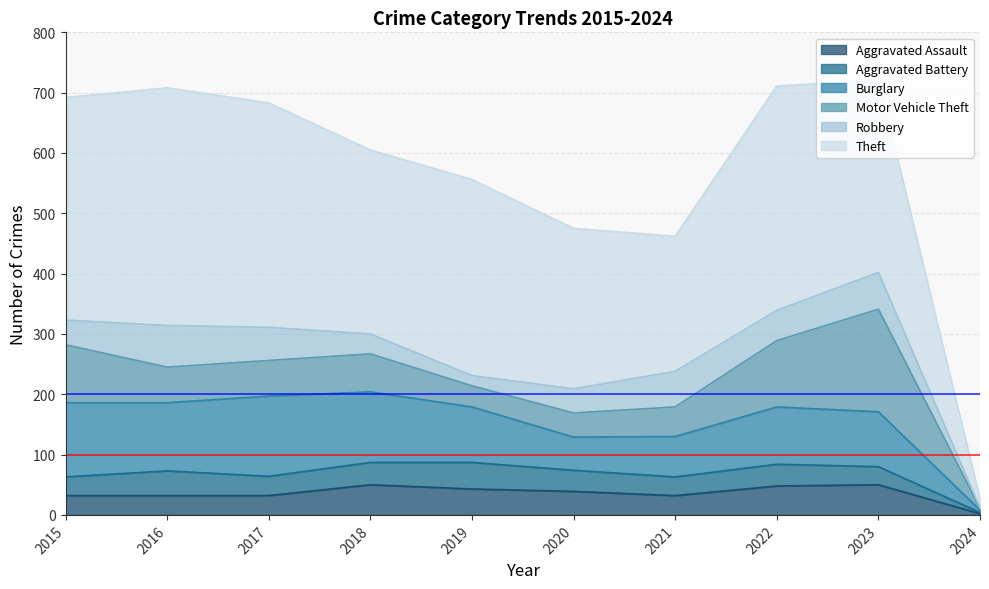

Between which two adjacent categories do Aggravated Assault and Aggravated Battery first intersect?

2015 and 2016